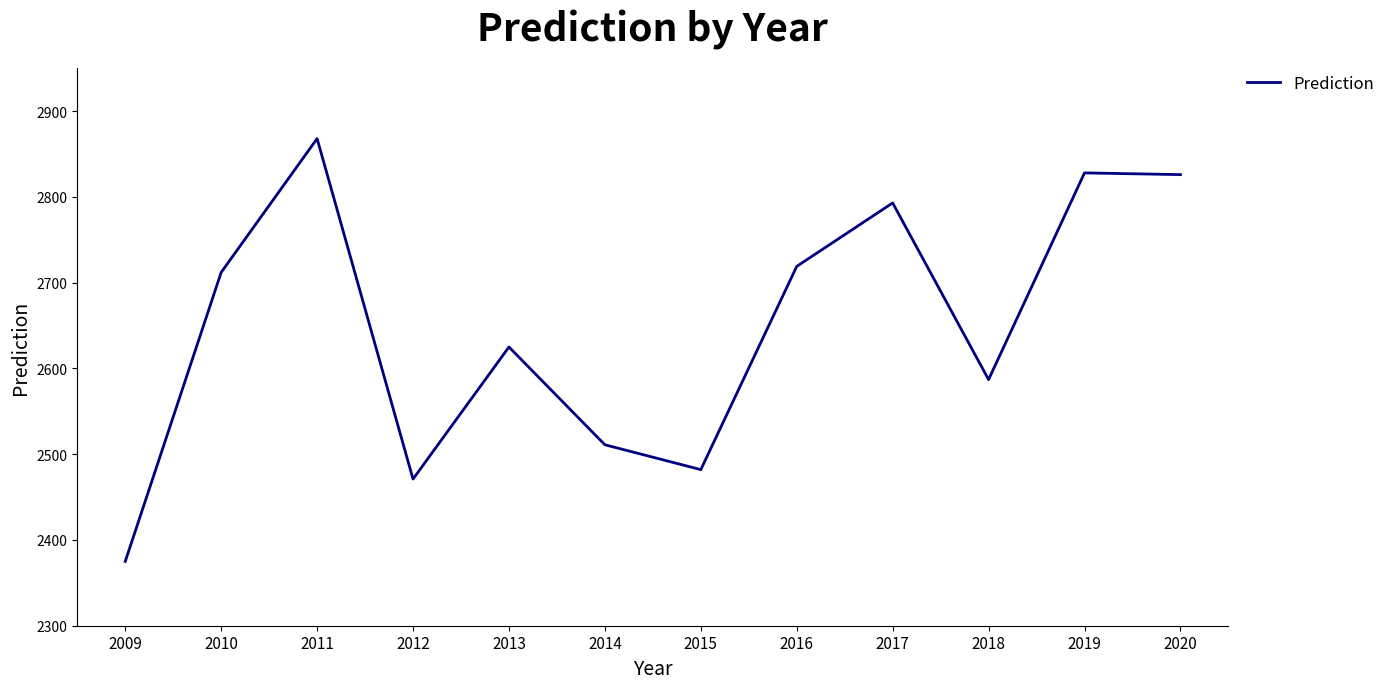

What is the sum of all values?

31797